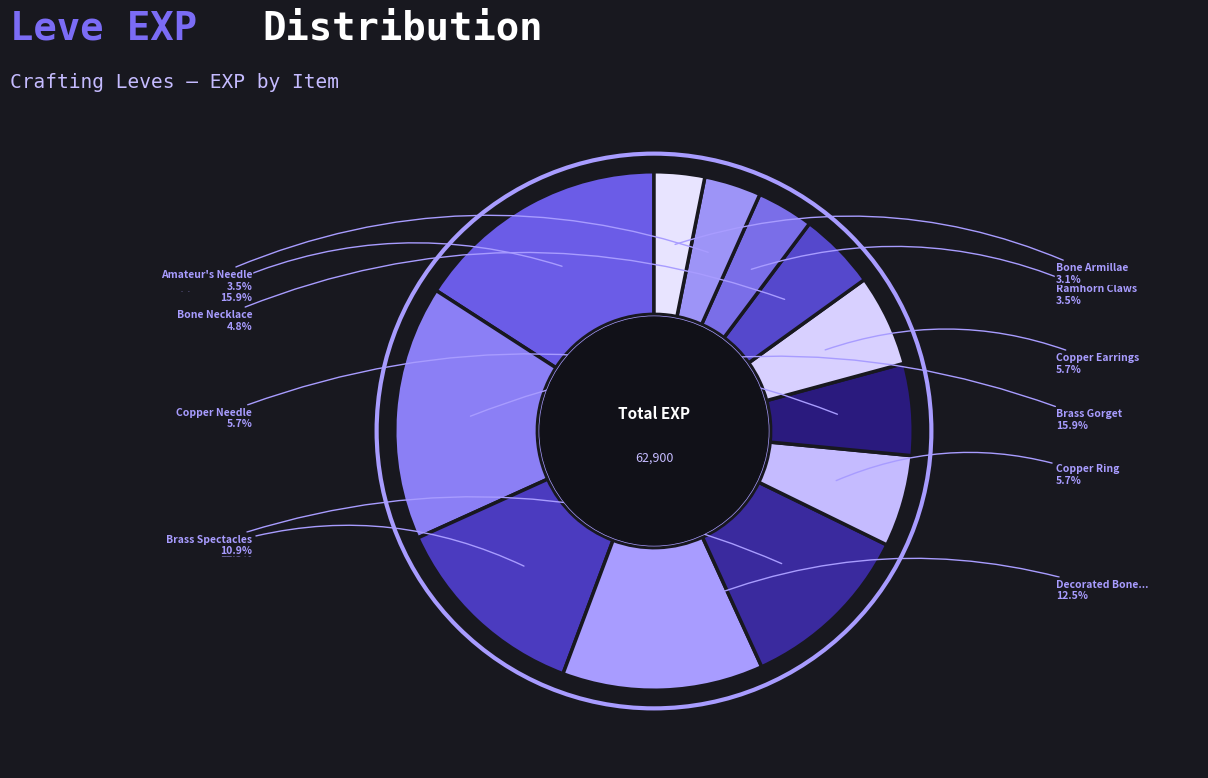

Count the number of slices in the pie.

12